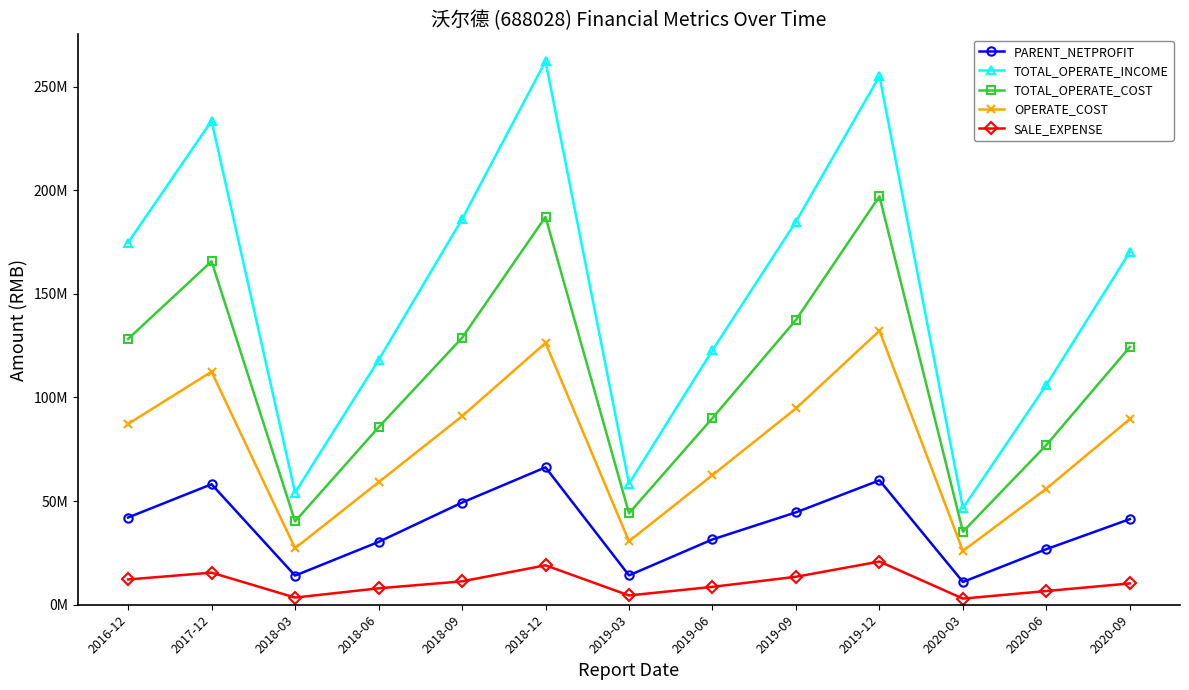

Which category has the lowest value across all series?

2020-03